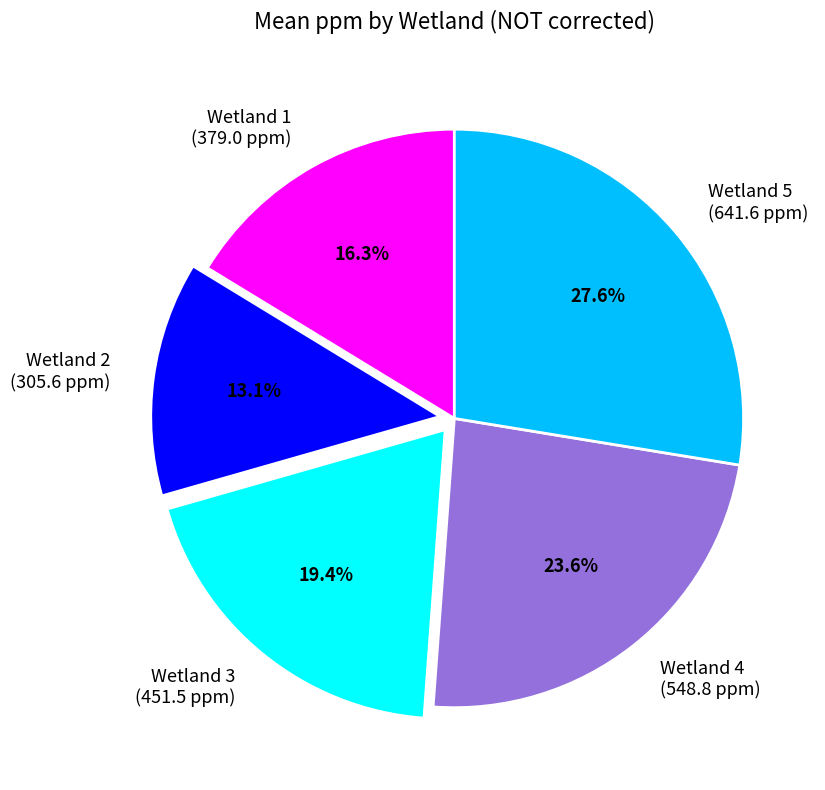

What is the smallest slice in the pie chart?

Wetland 2 (305.6 ppm)